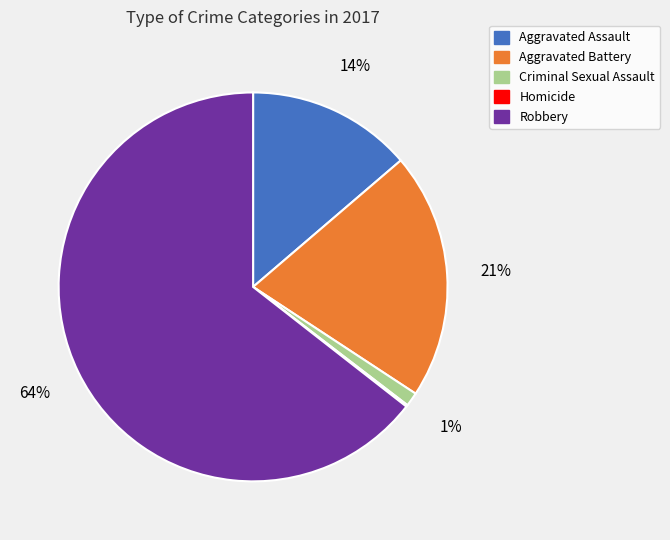

To the nearest percent, what is the average slice percentage?

20%